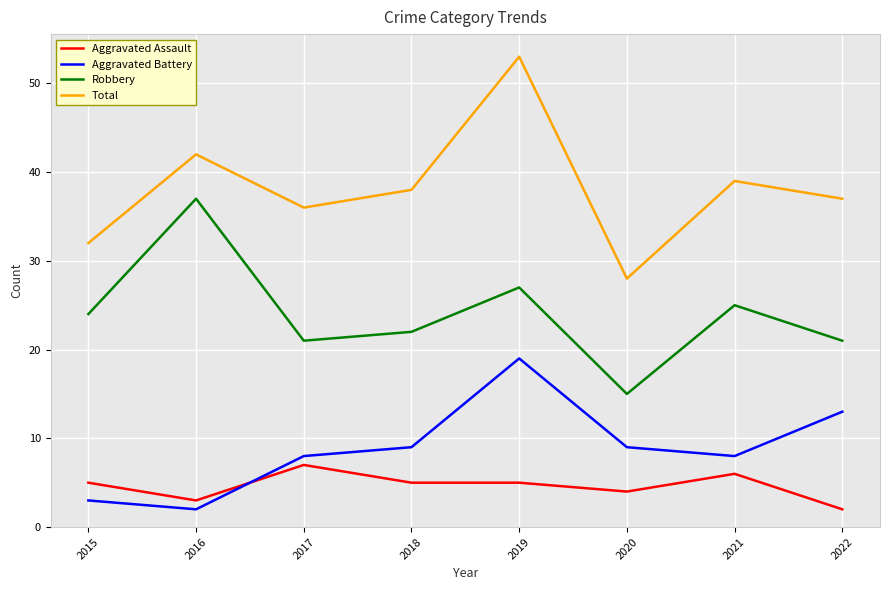

Reading left to right, transcribe all the data shown in this chart.

Aggravated Assault: 5	3	7	5	5	4	6	2
Aggravated Battery: 3	2	8	9	19	9	8	13
Robbery: 24	37	21	22	27	15	25	21
Total: 32	42	36	38	53	28	39	37